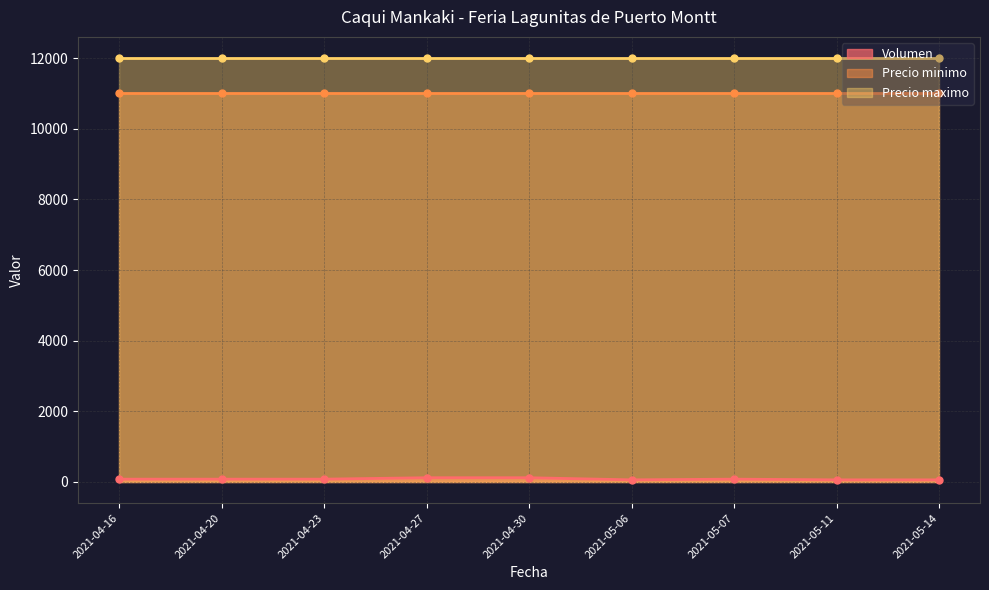

Where is the first local minimum for Volumen?

2021-05-11